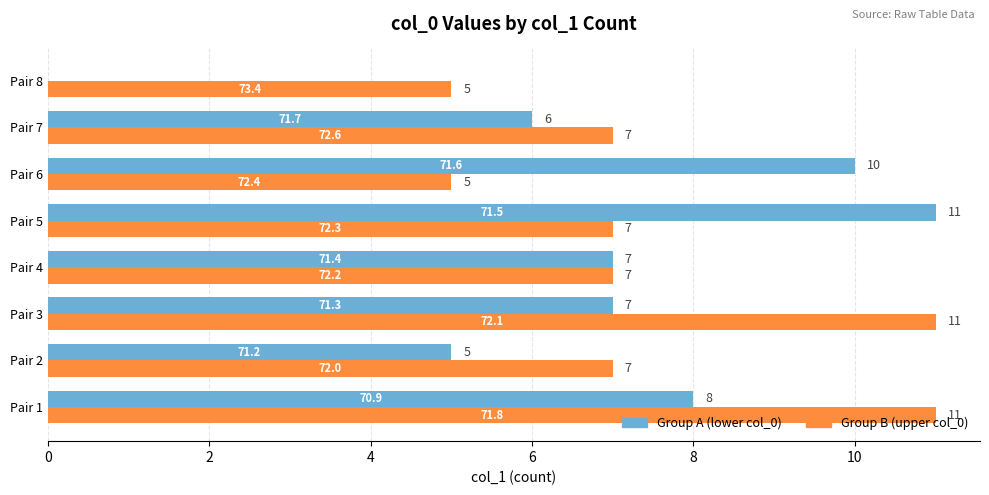

Between Pair 6 and Pair 8, which series saw the biggest shift?

Group A (lower col_0)